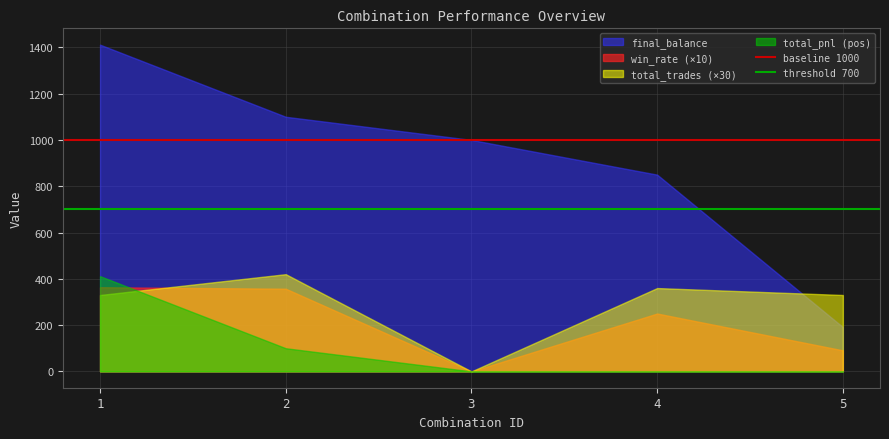

What is the value of the threshold 700 point at the 1st from the left?

700